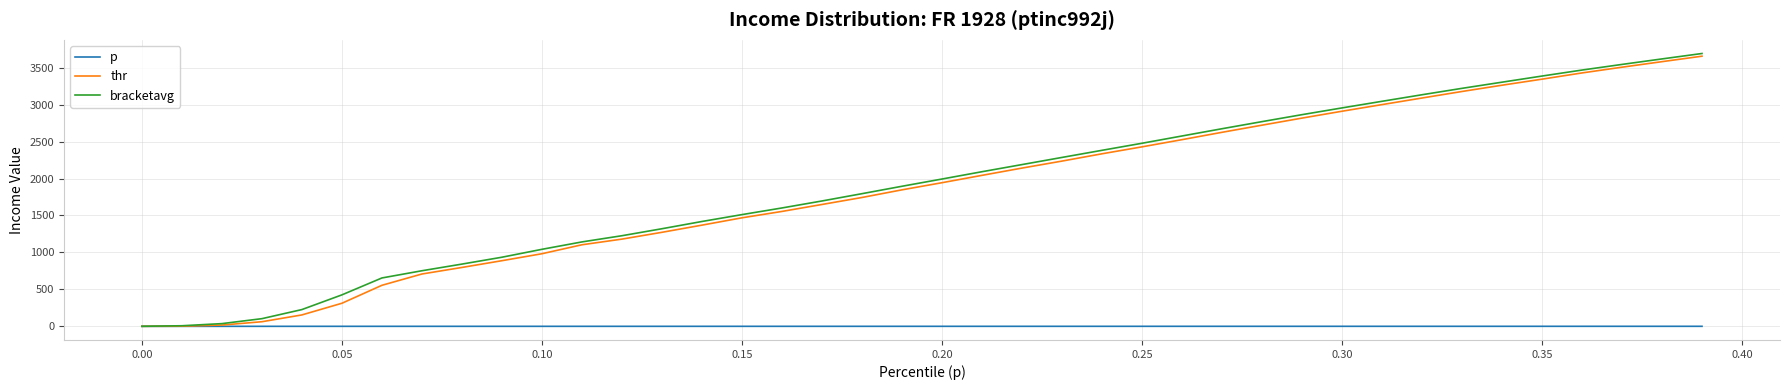

List the series in order of their peak value, lowest first.

p, thr, bracketavg